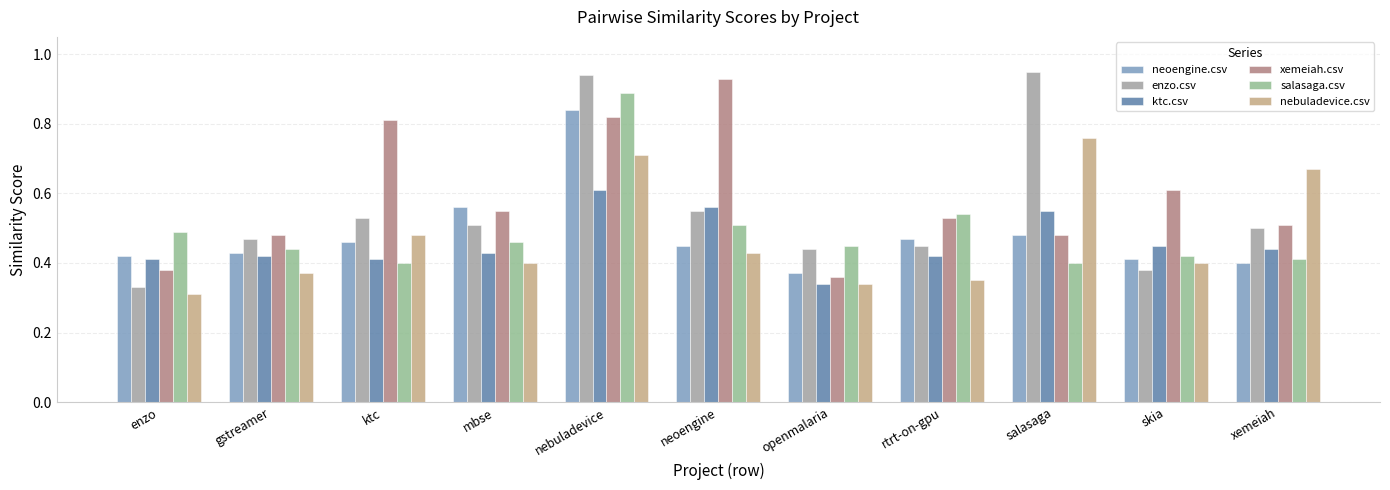

Read the nebuladevice.csv value at salasaga.

0.8